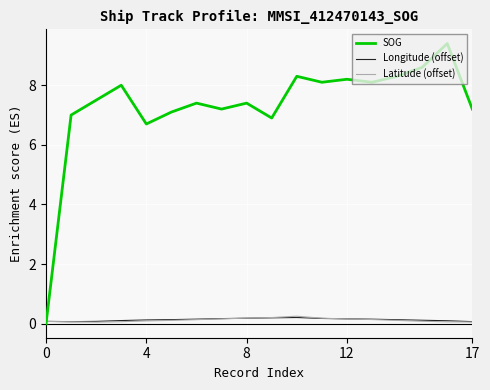

Which series has the largest total across all categories?

SOG